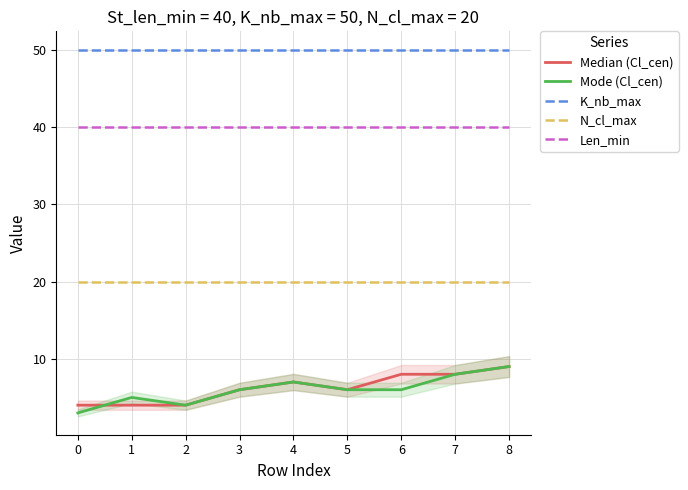

True or false: N_cl_max and Median (Cl_cen) cross at least once.

False